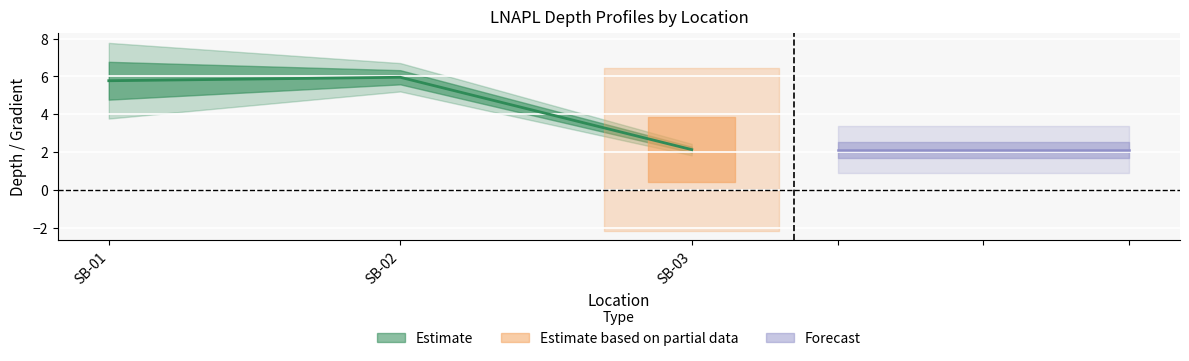

Count the number of categories in the chart.

3